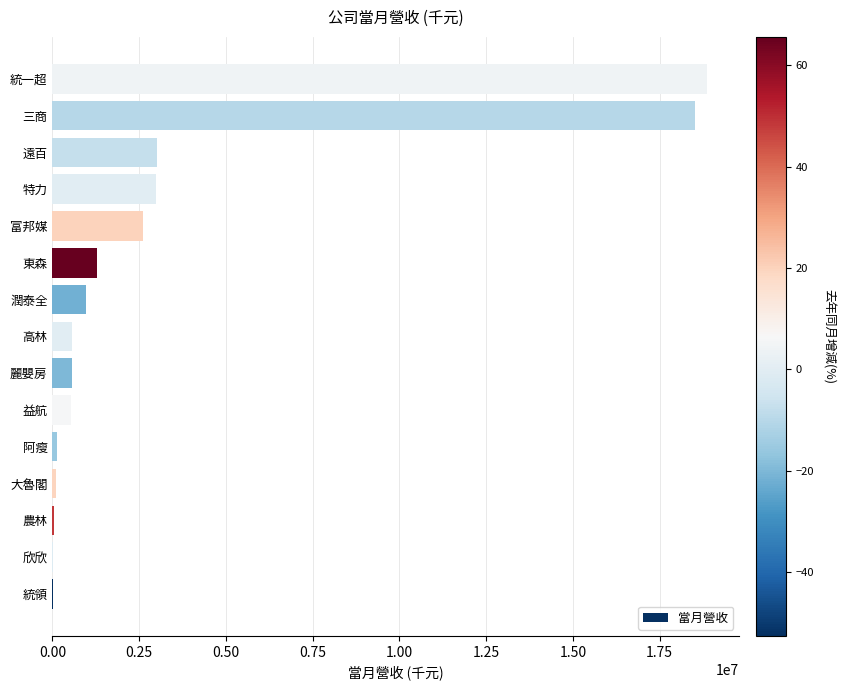

Read the value at 富邦媒.

2624822